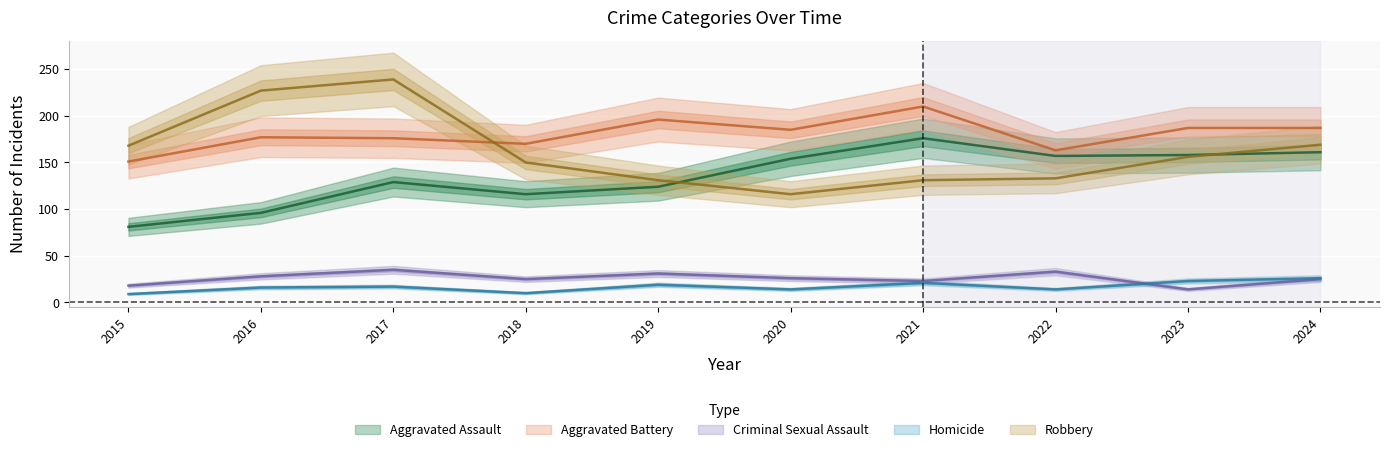

At 2017, list the series in order from smallest to largest.

Homicide, Criminal Sexual Assault, Aggravated Assault, Aggravated Battery, Robbery